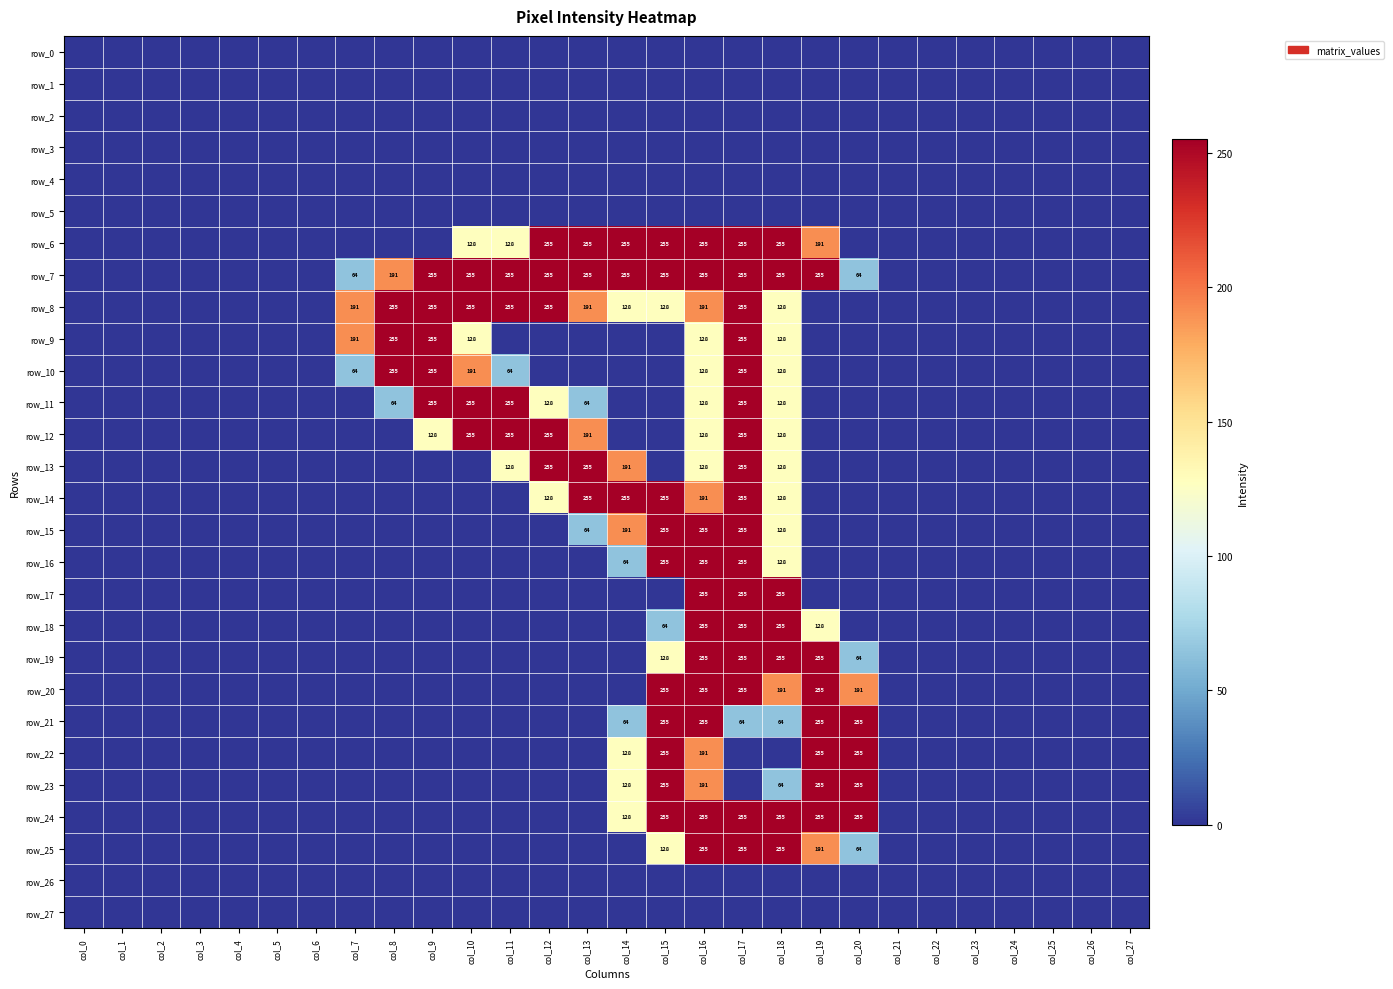

Reading left to right, transcribe all the data shown in this chart.

row_0: 0	0	0	0	0	0	0	0	0	0	0	0	0	0	0	0	0	0	0	0	0	0	0	0	0	0	0	0
row_1: 0	0	0	0	0	0	0	0	0	0	0	0	0	0	0	0	0	0	0	0	0	0	0	0	0	0	0	0
row_2: 0	0	0	0	0	0	0	0	0	0	0	0	0	0	0	0	0	0	0	0	0	0	0	0	0	0	0	0
row_3: 0	0	0	0	0	0	0	0	0	0	0	0	0	0	0	0	0	0	0	0	0	0	0	0	0	0	0	0
row_4: 0	0	0	0	0	0	0	0	0	0	0	0	0	0	0	0	0	0	0	0	0	0	0	0	0	0	0	0
row_5: 0	0	0	0	0	0	0	0	0	0	0	0	0	0	0	0	0	0	0	0	0	0	0	0	0	0	0	0
row_6: 0	0	0	0	0	0	0	0	0	0	128	128	255	255	255	255	255	255	255	191	0	0	0	0	0	0	0	0
row_7: 0	0	0	0	0	0	0	64	191	255	255	255	255	255	255	255	255	255	255	255	64	0	0	0	0	0	0	0
row_8: 0	0	0	0	0	0	0	191	255	255	255	255	255	191	128	128	191	255	128	0	0	0	0	0	0	0	0	0
row_9: 0	0	0	0	0	0	0	191	255	255	128	0	0	0	0	0	128	255	128	0	0	0	0	0	0	0	0	0
row_10: 0	0	0	0	0	0	0	64	255	255	191	64	0	0	0	0	128	255	128	0	0	0	0	0	0	0	0	0
row_11: 0	0	0	0	0	0	0	0	64	255	255	255	128	64	0	0	128	255	128	0	0	0	0	0	0	0	0	0
row_12: 0	0	0	0	0	0	0	0	0	128	255	255	255	191	0	0	128	255	128	0	0	0	0	0	0	0	0	0
row_13: 0	0	0	0	0	0	0	0	0	0	0	128	255	255	191	0	128	255	128	0	0	0	0	0	0	0	0	0
row_14: 0	0	0	0	0	0	0	0	0	0	0	0	128	255	255	255	191	255	128	0	0	0	0	0	0	0	0	0
row_15: 0	0	0	0	0	0	0	0	0	0	0	0	0	64	191	255	255	255	128	0	0	0	0	0	0	0	0	0
row_16: 0	0	0	0	0	0	0	0	0	0	0	0	0	0	64	255	255	255	128	0	0	0	0	0	0	0	0	0
row_17: 0	0	0	0	0	0	0	0	0	0	0	0	0	0	0	0	255	255	255	0	0	0	0	0	0	0	0	0
row_18: 0	0	0	0	0	0	0	0	0	0	0	0	0	0	0	64	255	255	255	128	0	0	0	0	0	0	0	0
row_19: 0	0	0	0	0	0	0	0	0	0	0	0	0	0	0	128	255	255	255	255	64	0	0	0	0	0	0	0
row_20: 0	0	0	0	0	0	0	0	0	0	0	0	0	0	0	255	255	255	191	255	191	0	0	0	0	0	0	0
row_21: 0	0	0	0	0	0	0	0	0	0	0	0	0	0	64	255	255	64	64	255	255	0	0	0	0	0	0	0
row_22: 0	0	0	0	0	0	0	0	0	0	0	0	0	0	128	255	191	0	0	255	255	0	0	0	0	0	0	0
row_23: 0	0	0	0	0	0	0	0	0	0	0	0	0	0	128	255	191	0	64	255	255	0	0	0	0	0	0	0
row_24: 0	0	0	0	0	0	0	0	0	0	0	0	0	0	128	255	255	255	255	255	255	0	0	0	0	0	0	0
row_25: 0	0	0	0	0	0	0	0	0	0	0	0	0	0	0	128	255	255	255	191	64	0	0	0	0	0	0	0
row_26: 0	0	0	0	0	0	0	0	0	0	0	0	0	0	0	0	0	0	0	0	0	0	0	0	0	0	0	0
row_27: 0	0	0	0	0	0	0	0	0	0	0	0	0	0	0	0	0	0	0	0	0	0	0	0	0	0	0	0